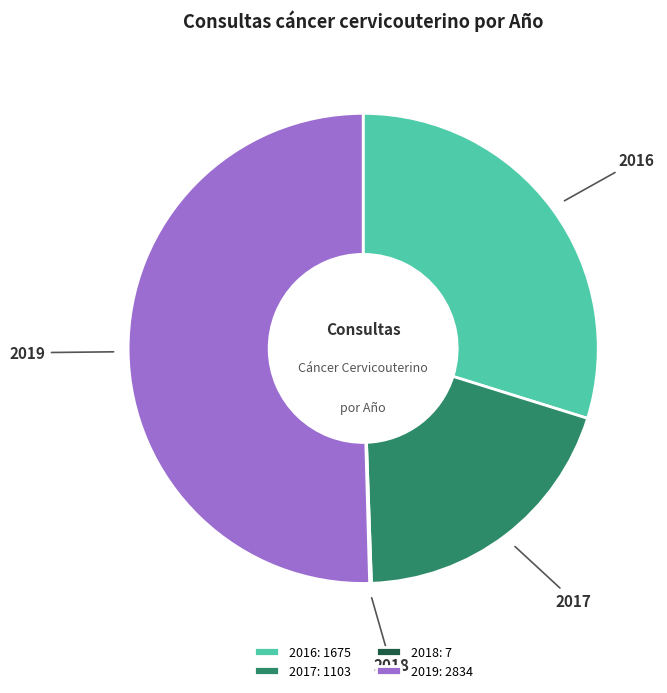

True or false: 2019 accounts for 59% of the total.

False